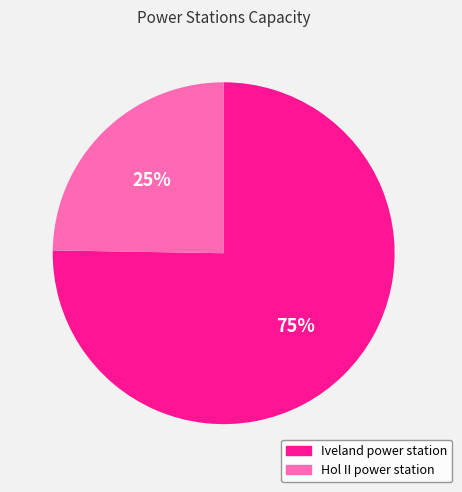

Which category has the smallest portion of the pie?

Hol II power station